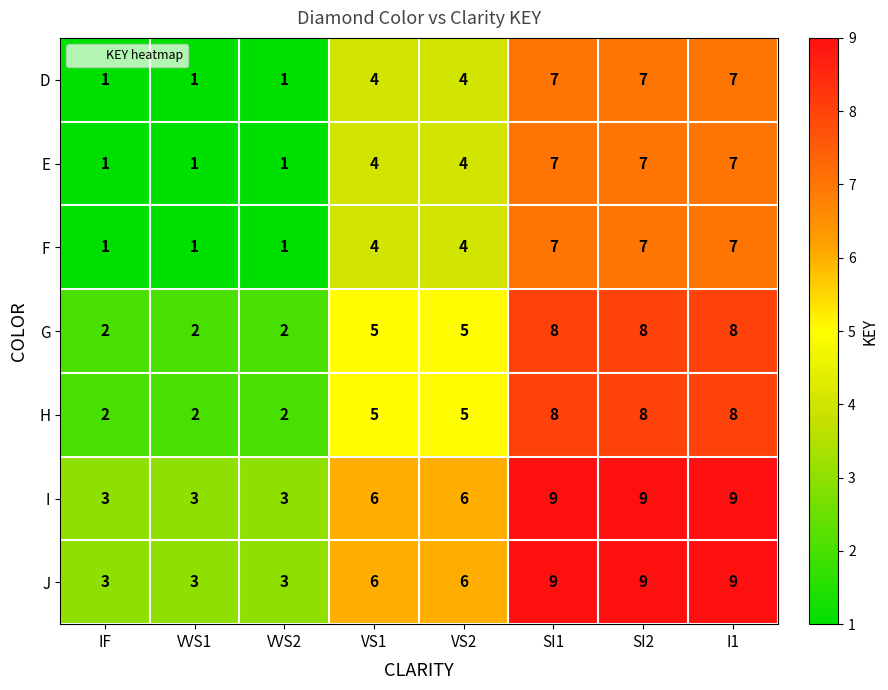

What is the highest value of the F series?

7